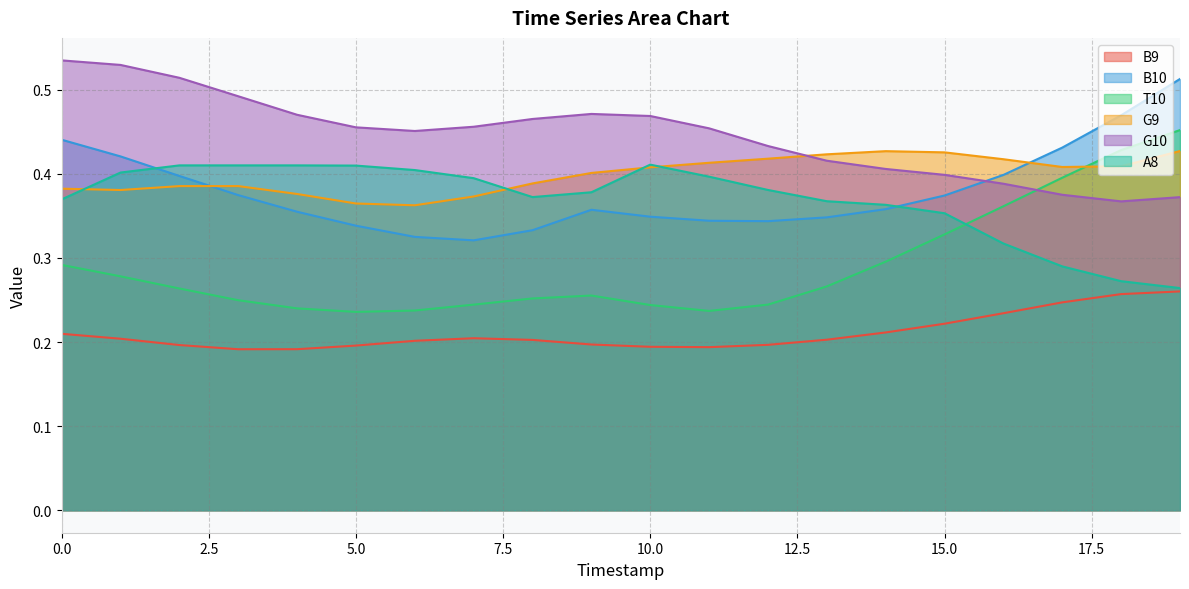

What is the sum of all B10 values?

7.6